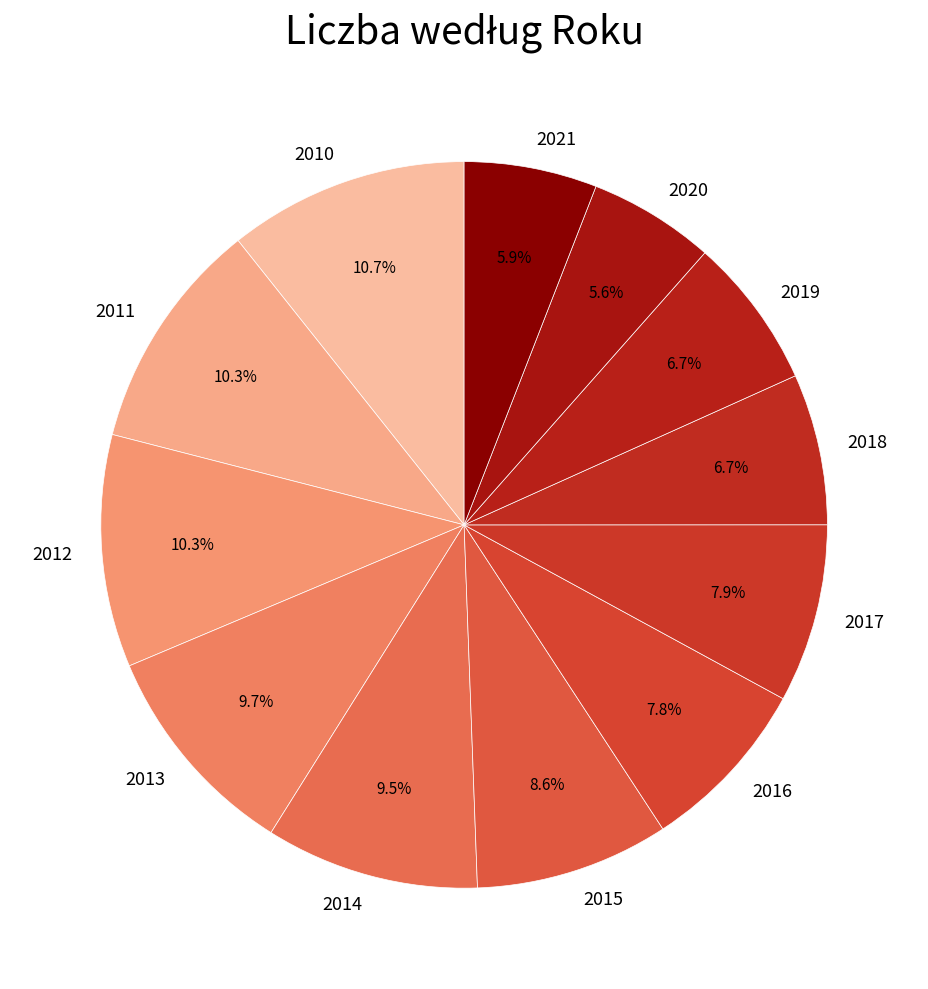

Count the number of slices in the pie.

12